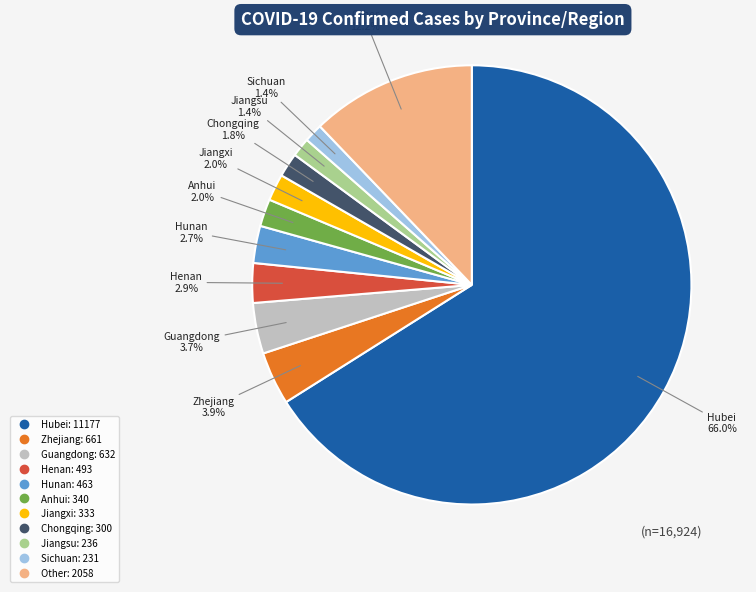

To the nearest percent, what percentage of the pie is Hubei?

66%